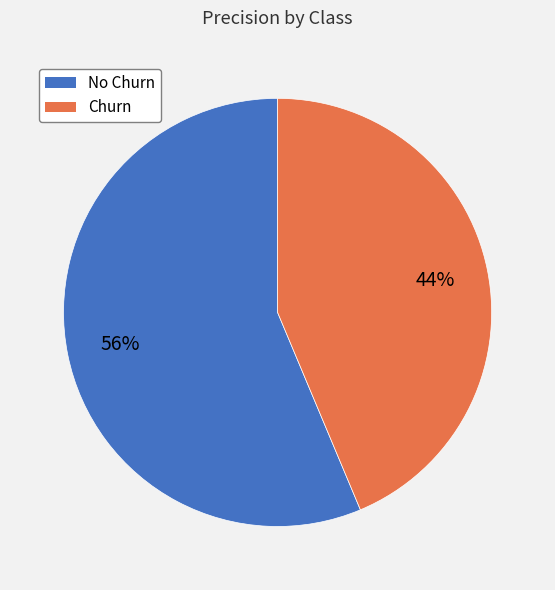

Rank the categories by value from lowest to highest.

Churn, No Churn